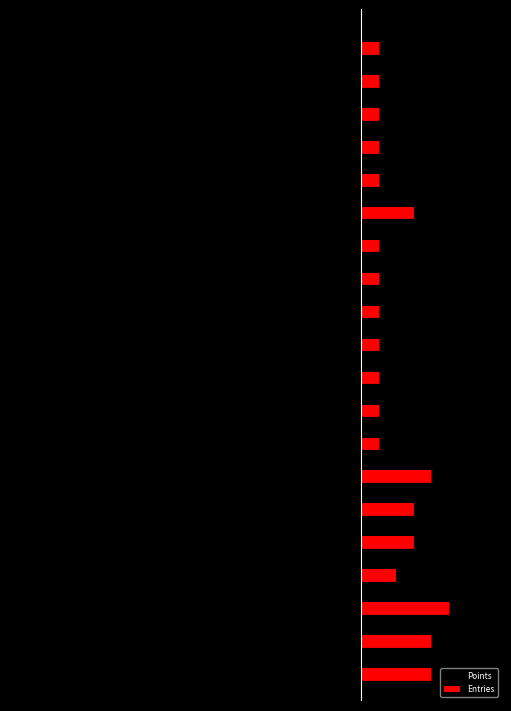

Reading left to right, extract all data points from this chart.

Points: -17	-15	-12	-10	-10	-9	-9	-6	-6	-4	-4	-3	-3	-3	-3	-2	-2	-1	-1	-1
Entries: 4	4	5	2	3	3	4	1	1	1	1	1	1	1	3	1	1	1	1	1